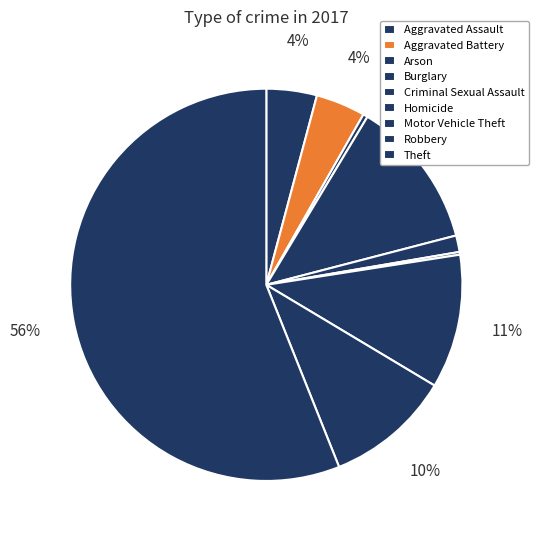

To the nearest percent, what is the difference between the Aggravated Battery and Motor Vehicle Theft slice percentages?

7%